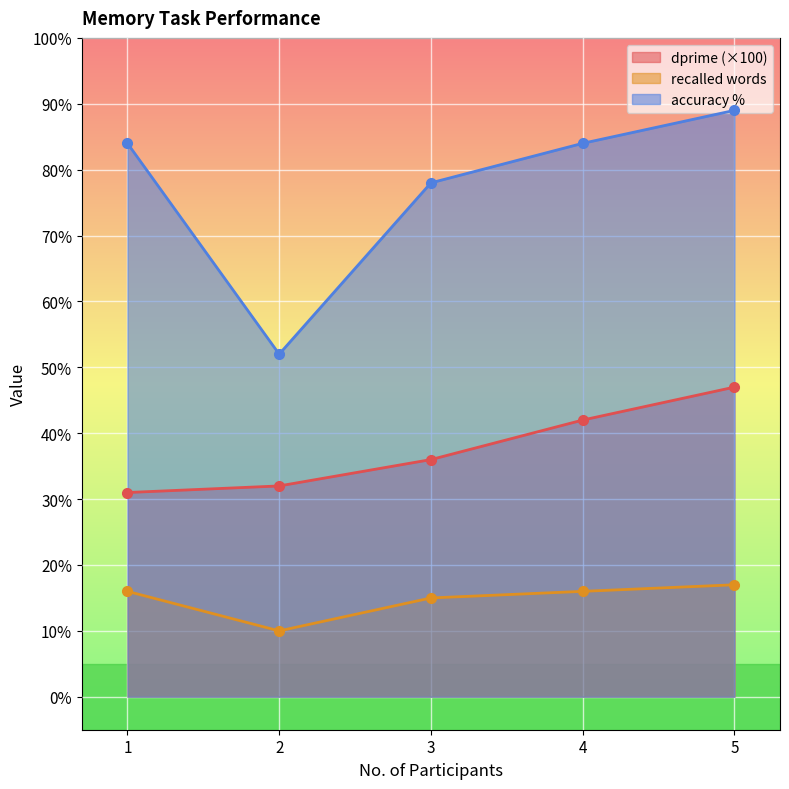

What is the difference between the dprime values at 2 and 5?

15